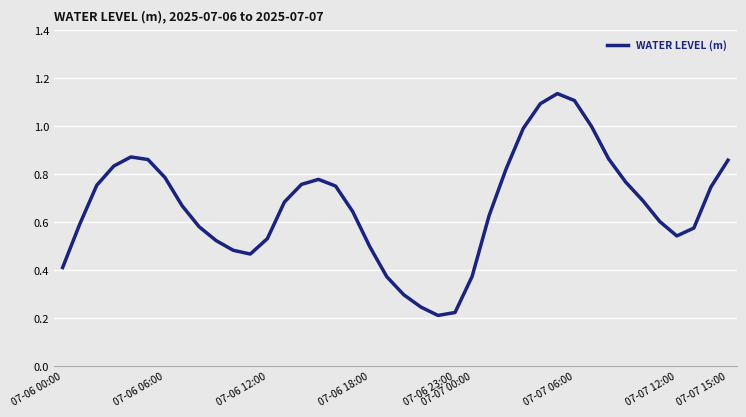

Does the chart display data point markers on the line(s)?

No